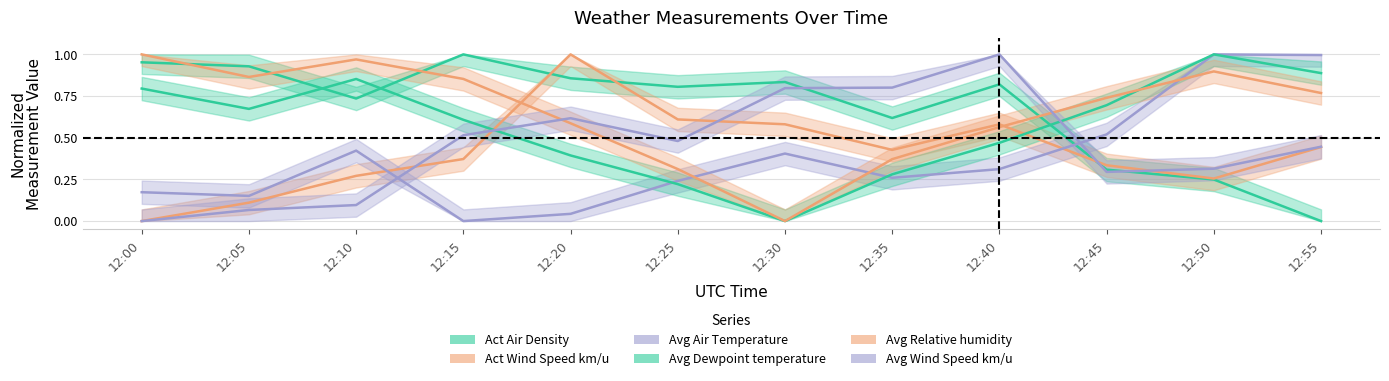

What is the value of the Avg Relative humidity point at the 5th from the left?

0.6